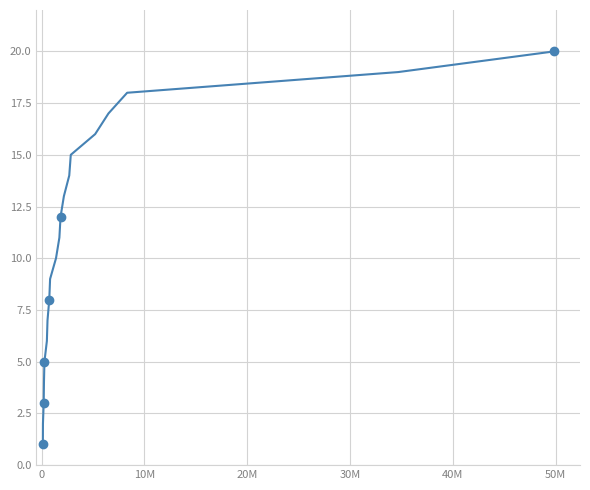

What is the difference between the maximum and minimum values?

19